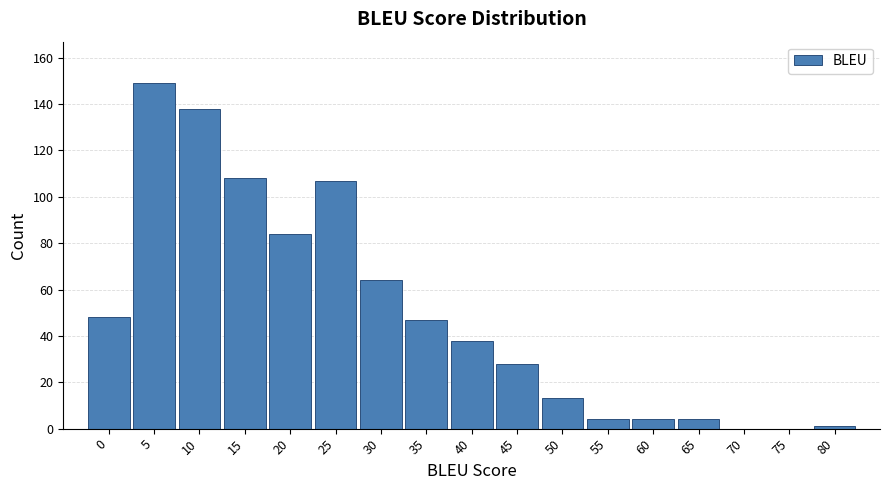

Reading right to left, extract all data points from this chart.

80=1	75=0	70=0	65=4	60=4	55=4	50=13	45=28	40=38	35=47	30=64	25=107	20=84	15=108	10=138	5=149	0=48